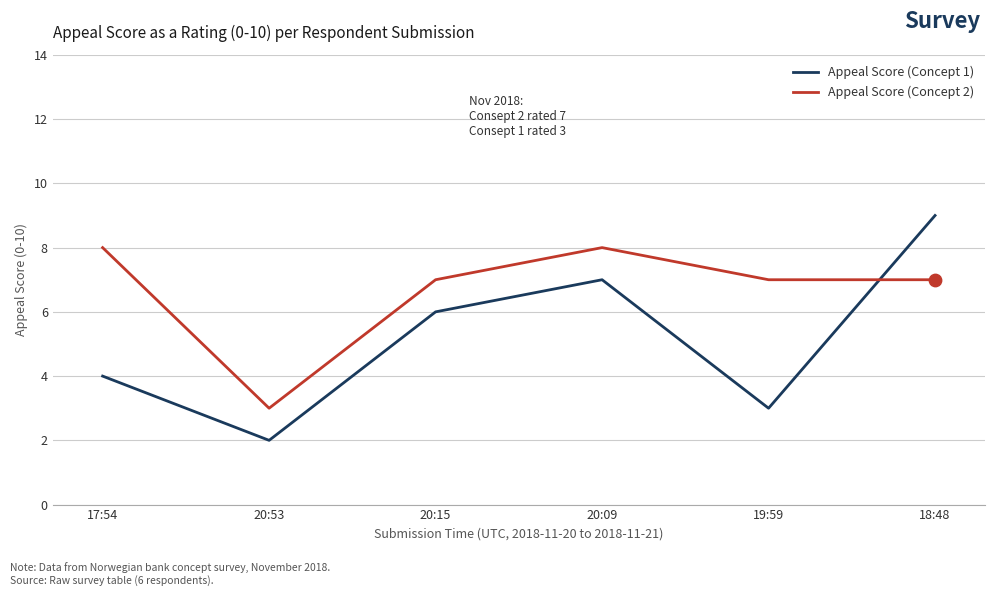

What are all the series names shown in the legend?

Appeal Score (Concept 1), Appeal Score (Concept 2)